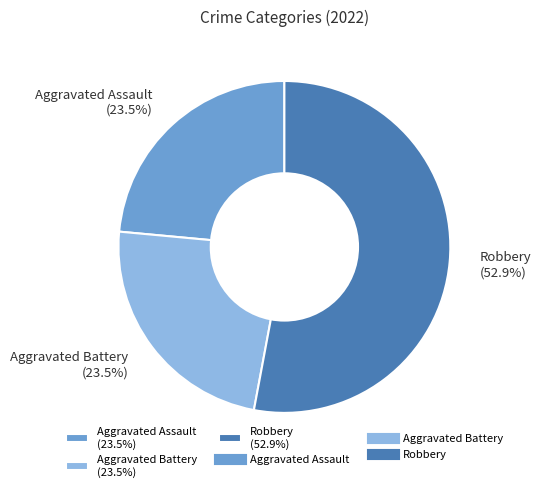

How many segments does this pie chart have?

3